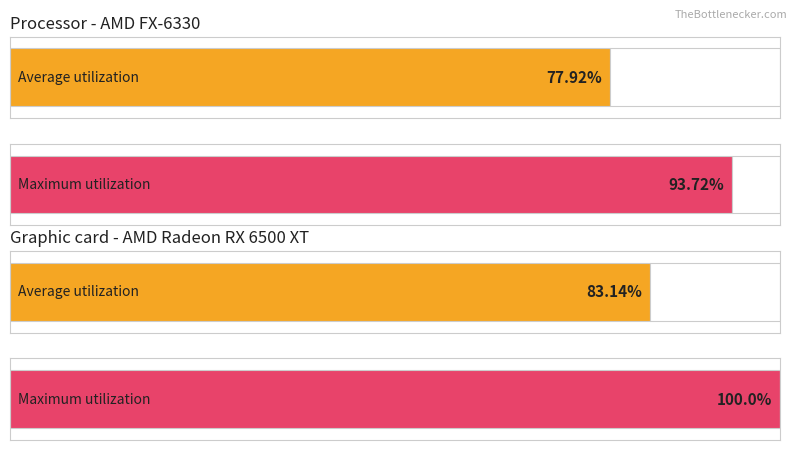

What are all the series names shown in the legend?

Average utilization, Maximum utilization